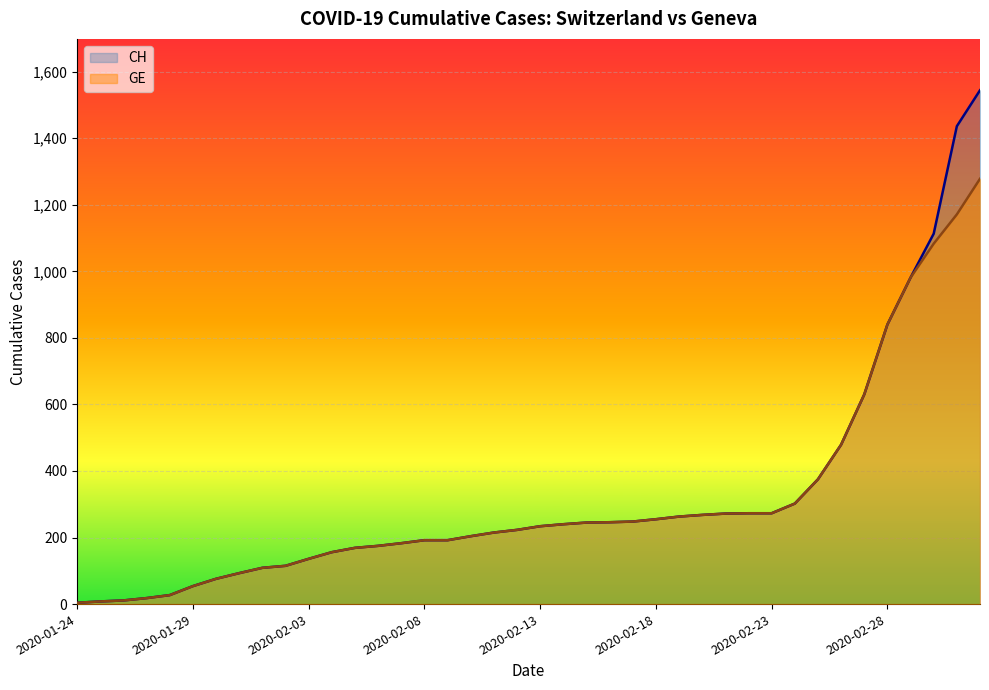

What is the sum of all CH values?

12877